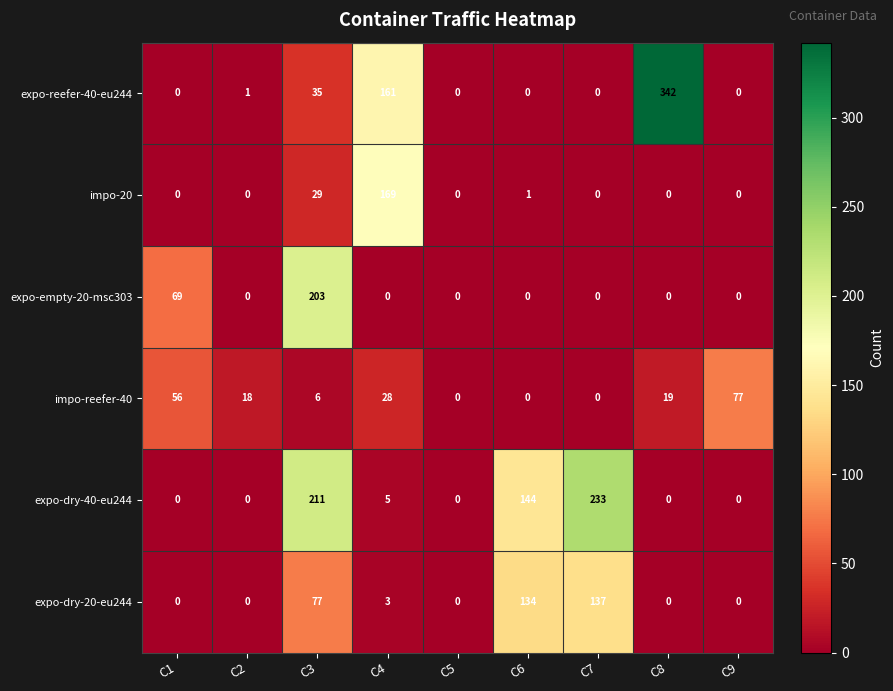

Between C4 and C8, which series saw the biggest shift?

expo-reefer-40-eu244